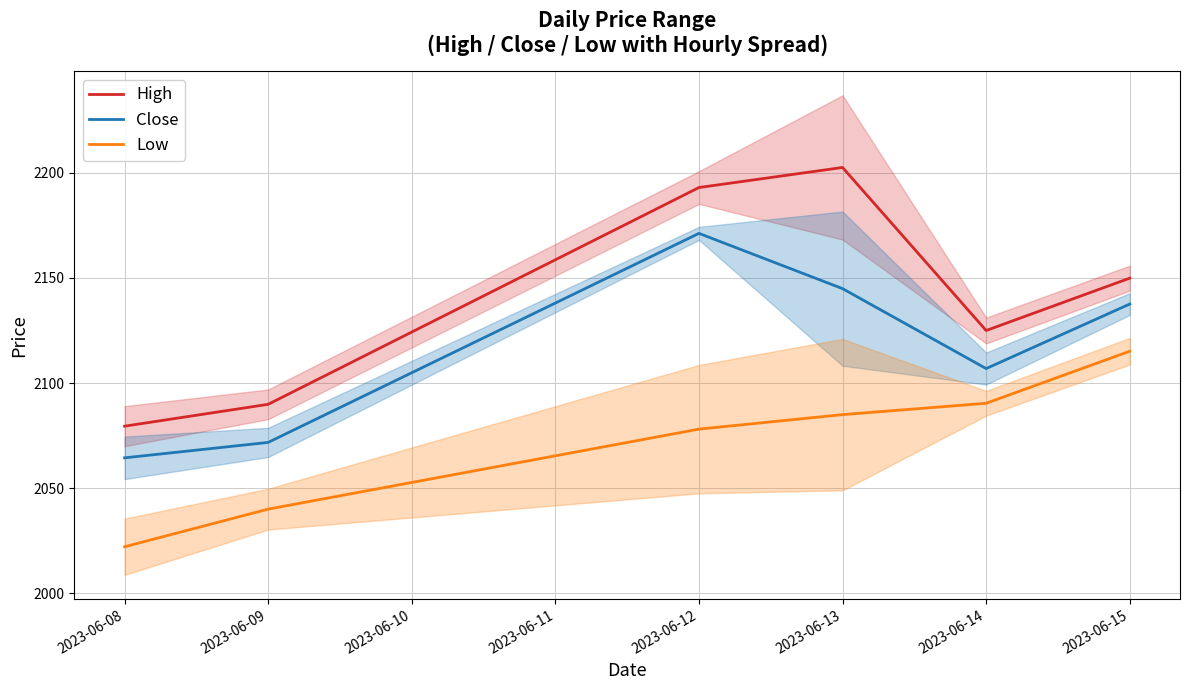

Reading left to right, transcribe all the data shown in this chart.

High: 2079.5	2089.9	2193.0	2202.6	2125.0	2149.9
Close: 2064.4	2071.8	2171.2	2144.9	2106.9	2137.6
Low: 2022.2	2040.0	2078.1	2085.0	2090.4	2115.2